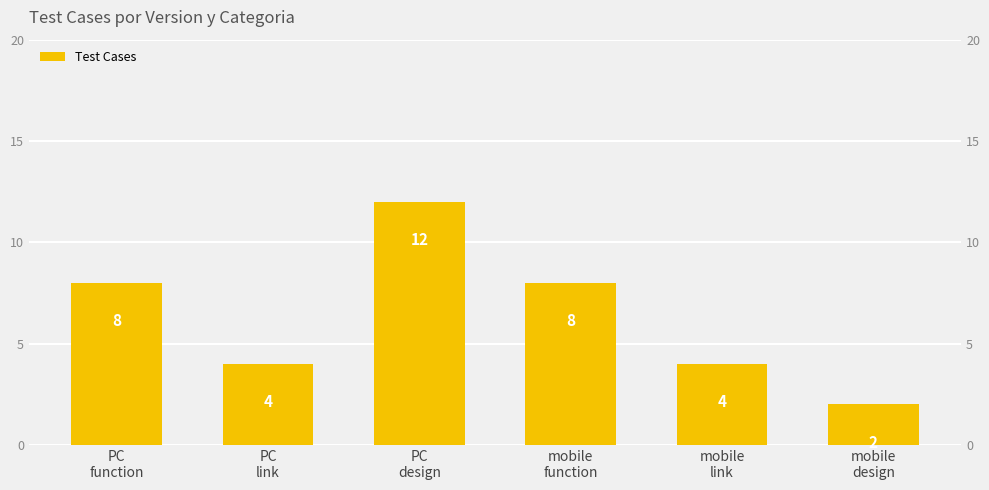

Approximately how many times larger is the value at mobile
design compared to mobile
link?

0.5